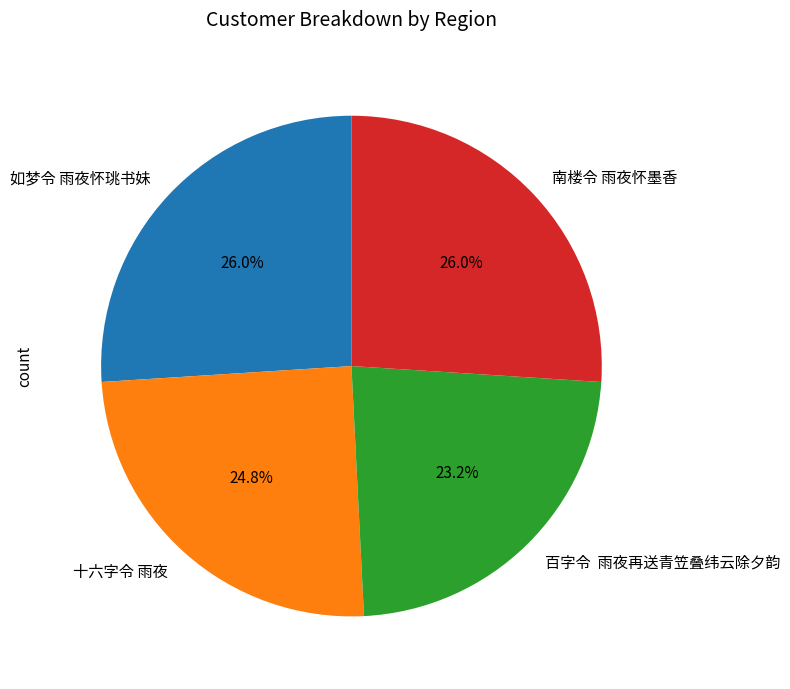

How many slices are in this pie chart?

4